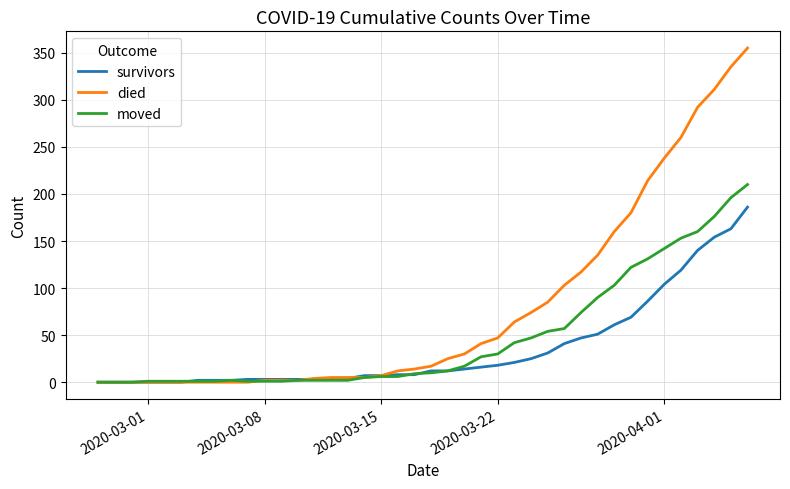

How many categories are shown in the chart?

40